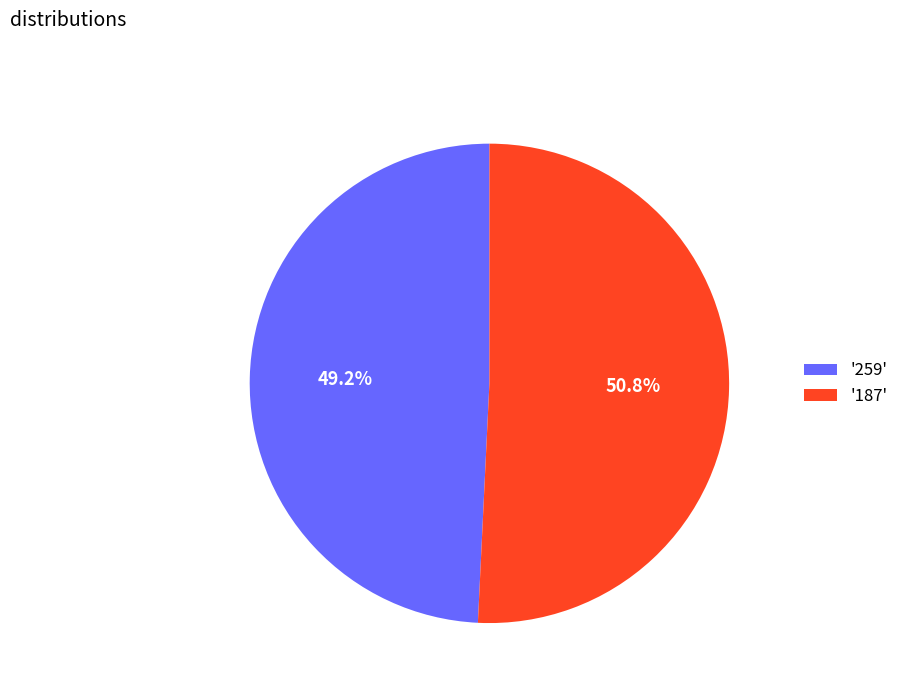

To the nearest percent, what is the average slice percentage?

50%